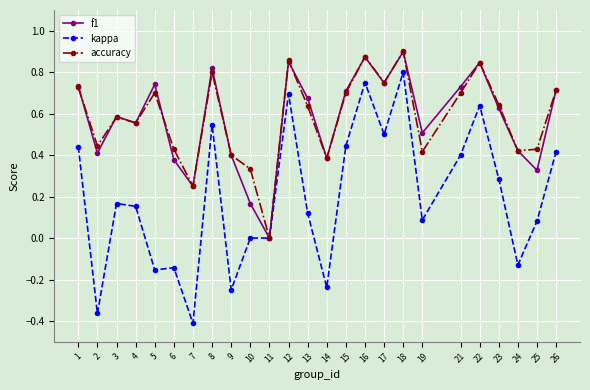

What are all the series names shown in the legend?

f1, kappa, accuracy